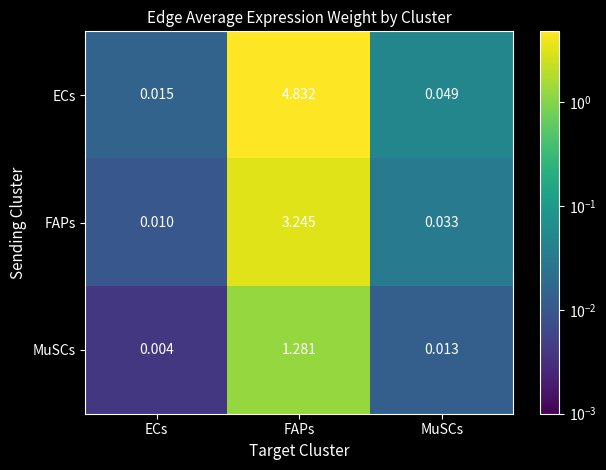

At which label does MuSCs reach its minimum?

ECs